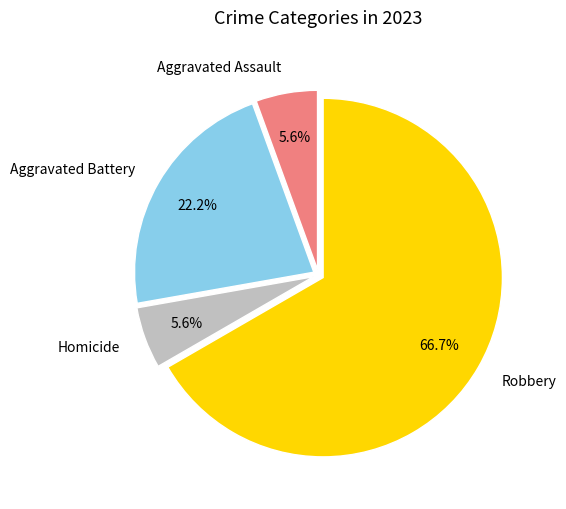

Count the number of slices in the pie.

4